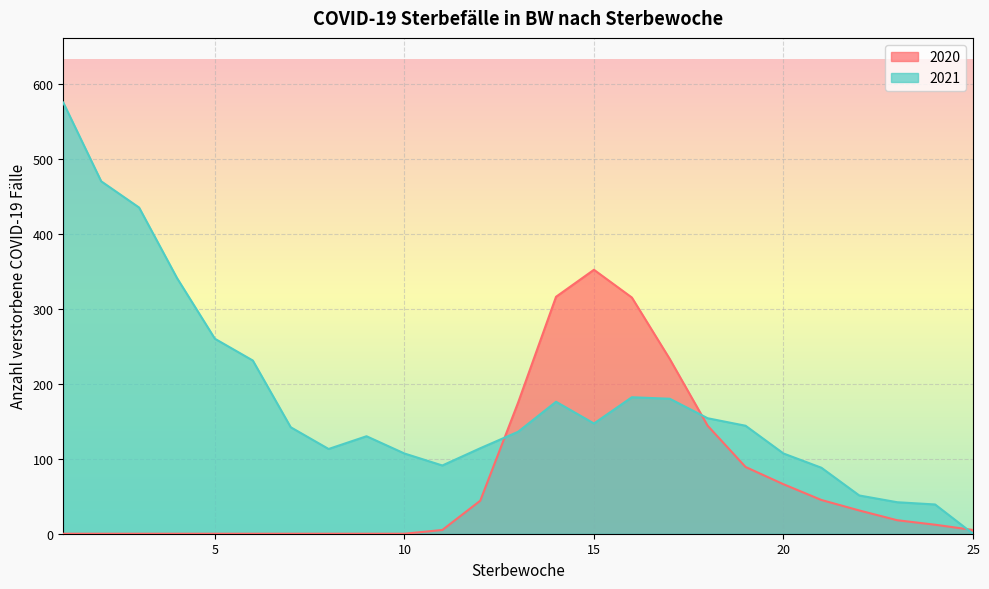

What is the highest value of the 2021 series?

575